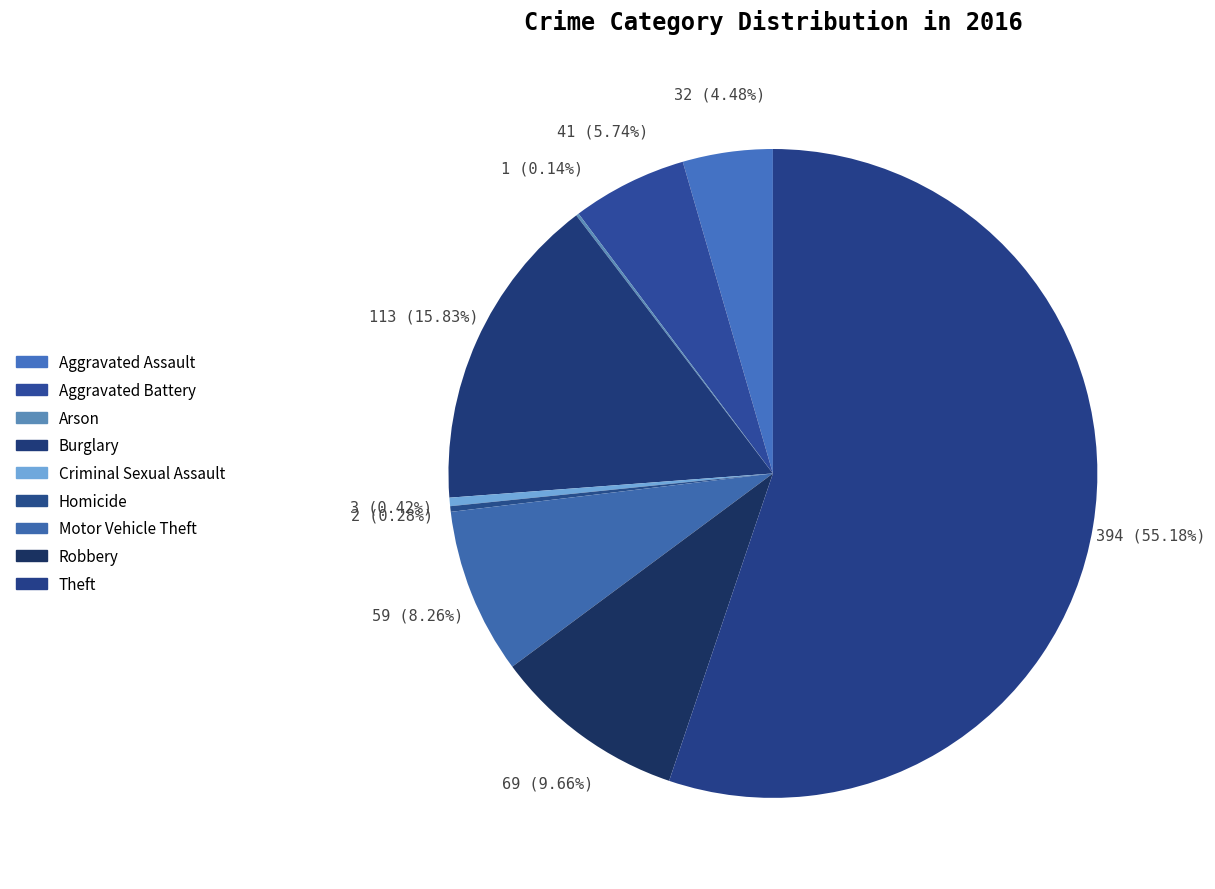

To the nearest percent, what is the difference between the Burglary and Robbery slice percentages?

6%